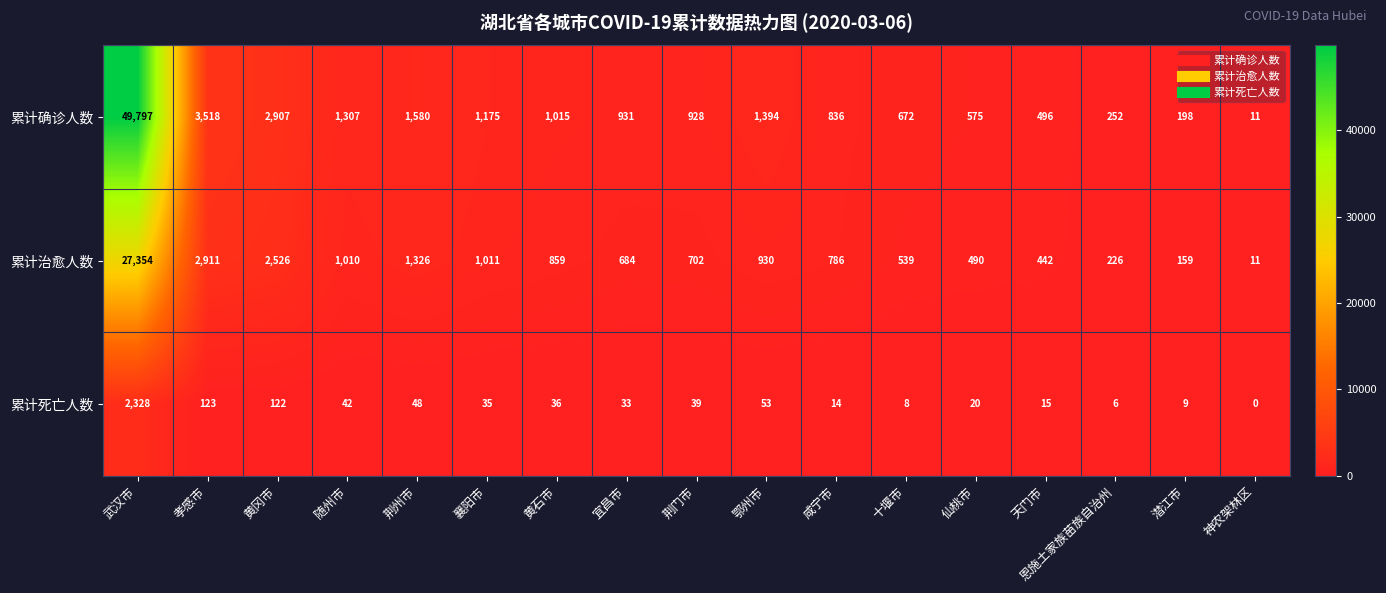

Which series has the largest total across all categories?

累计确诊人数